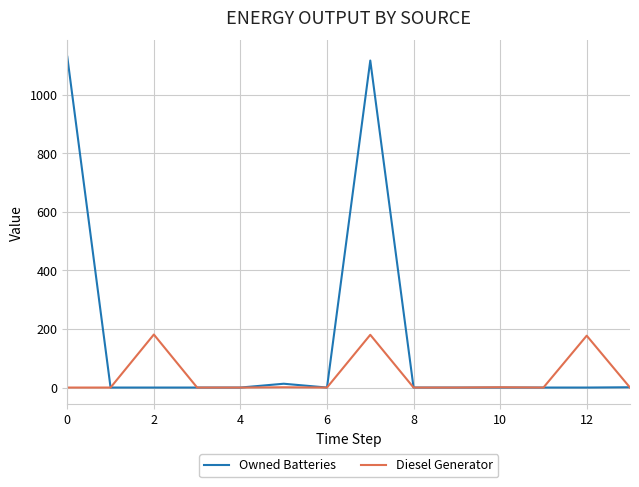

How many lines are shown in the chart?

2